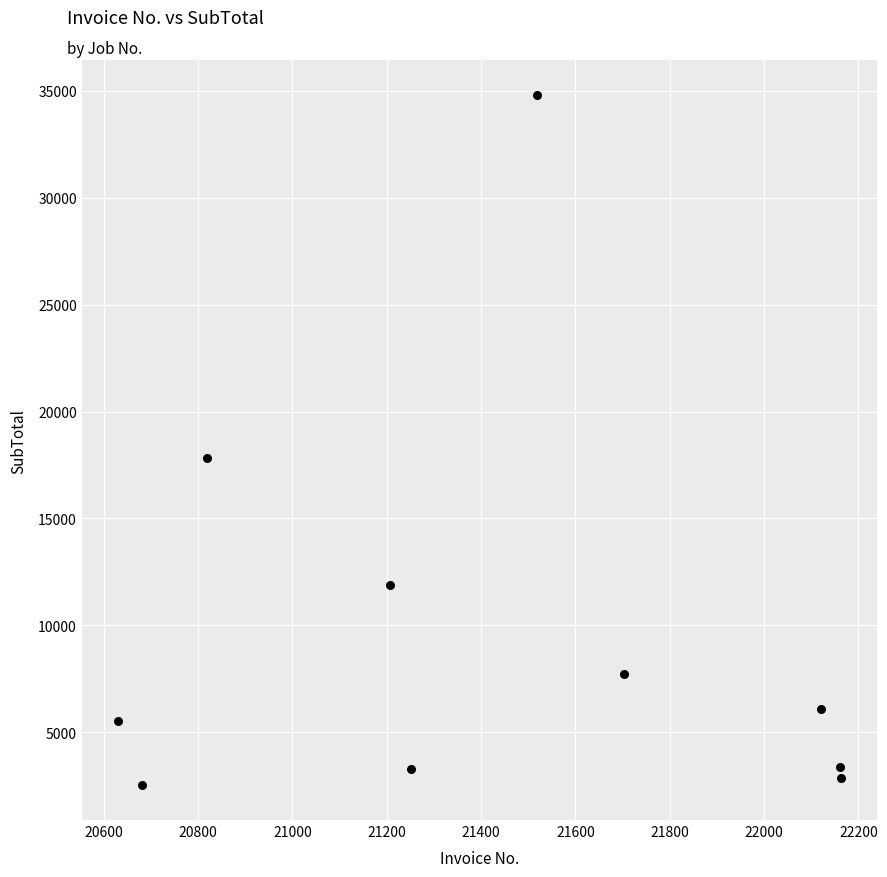

What is the average X value?

21425.6